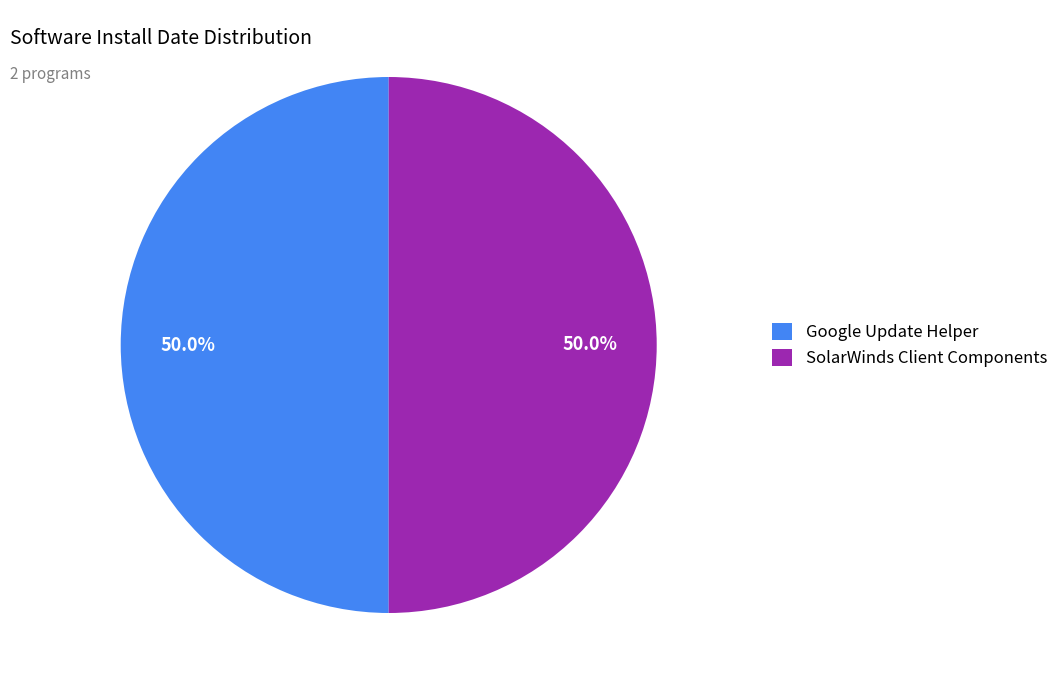

What is the ratio of the value at SolarWinds Client Components to the value at Google Update Helper?

1.0